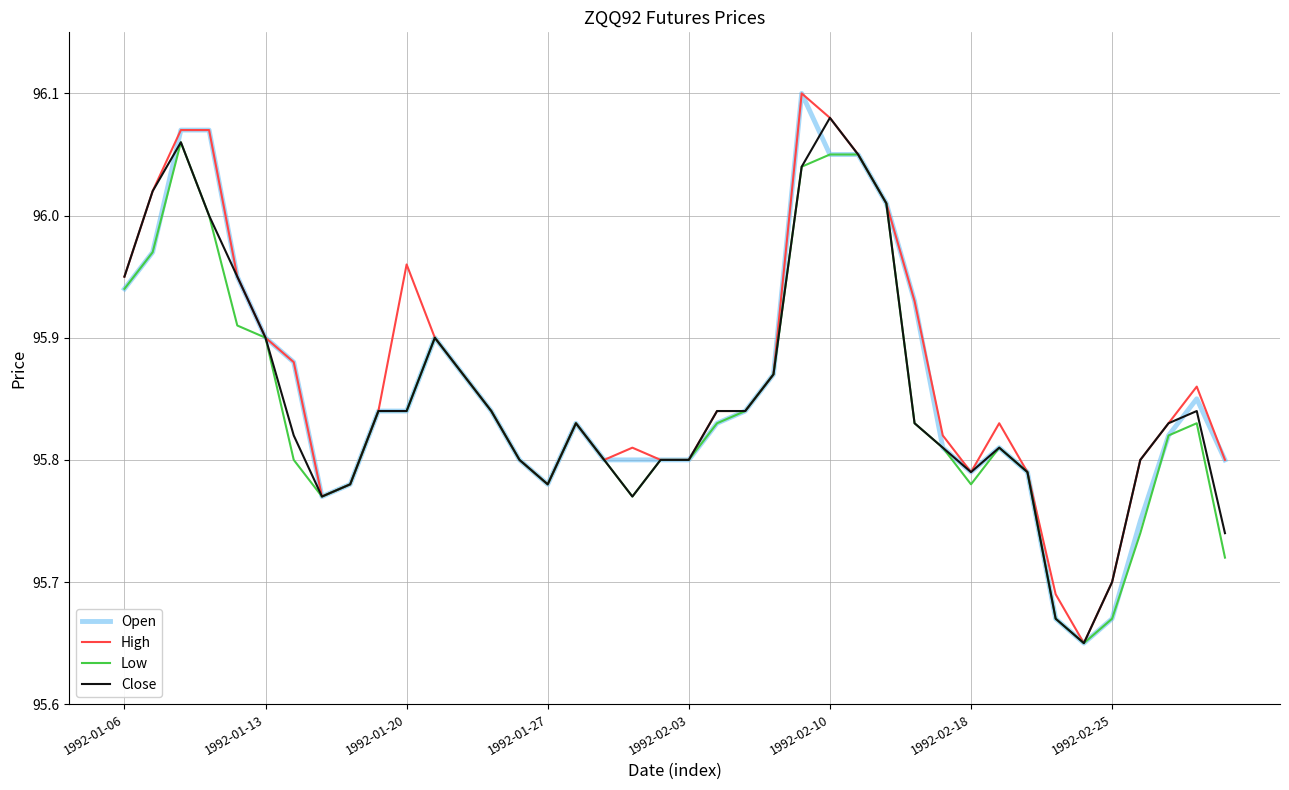

What is the difference between the second highest and second lowest values in the High series?

0.4